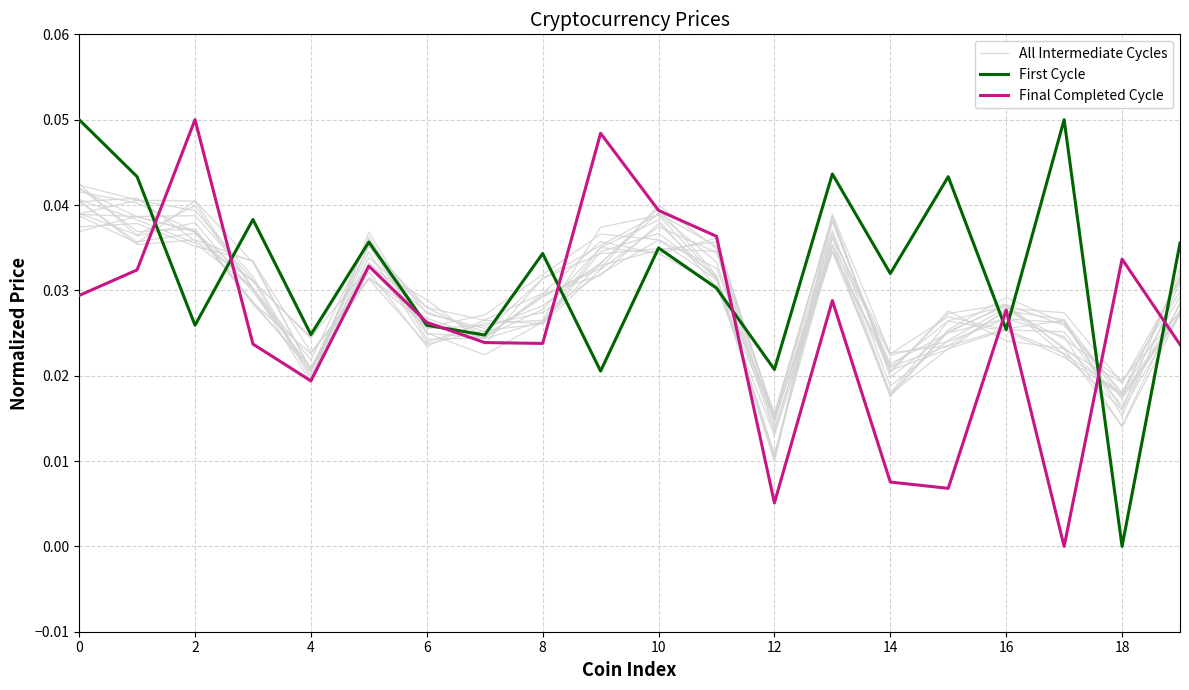

The value of All Intermediate Cycles at 4 is 0.0. True or false?

False